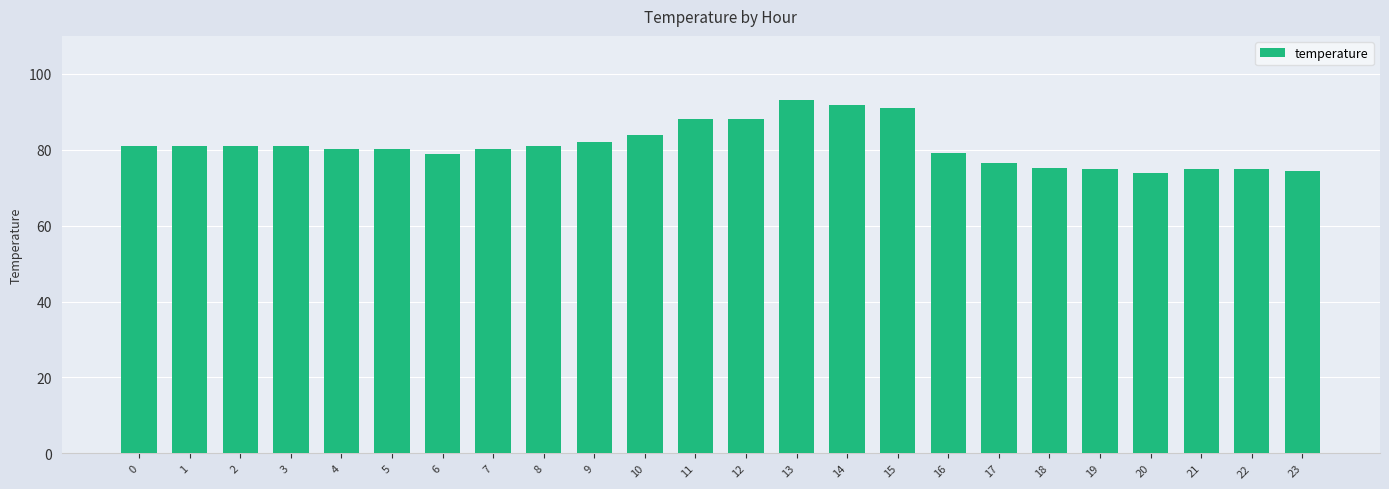

What is the sum of the values at 10 and 12?

172.0